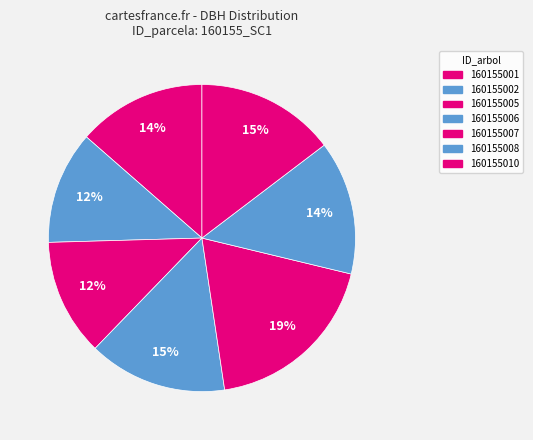

How many segments does this pie chart have?

7